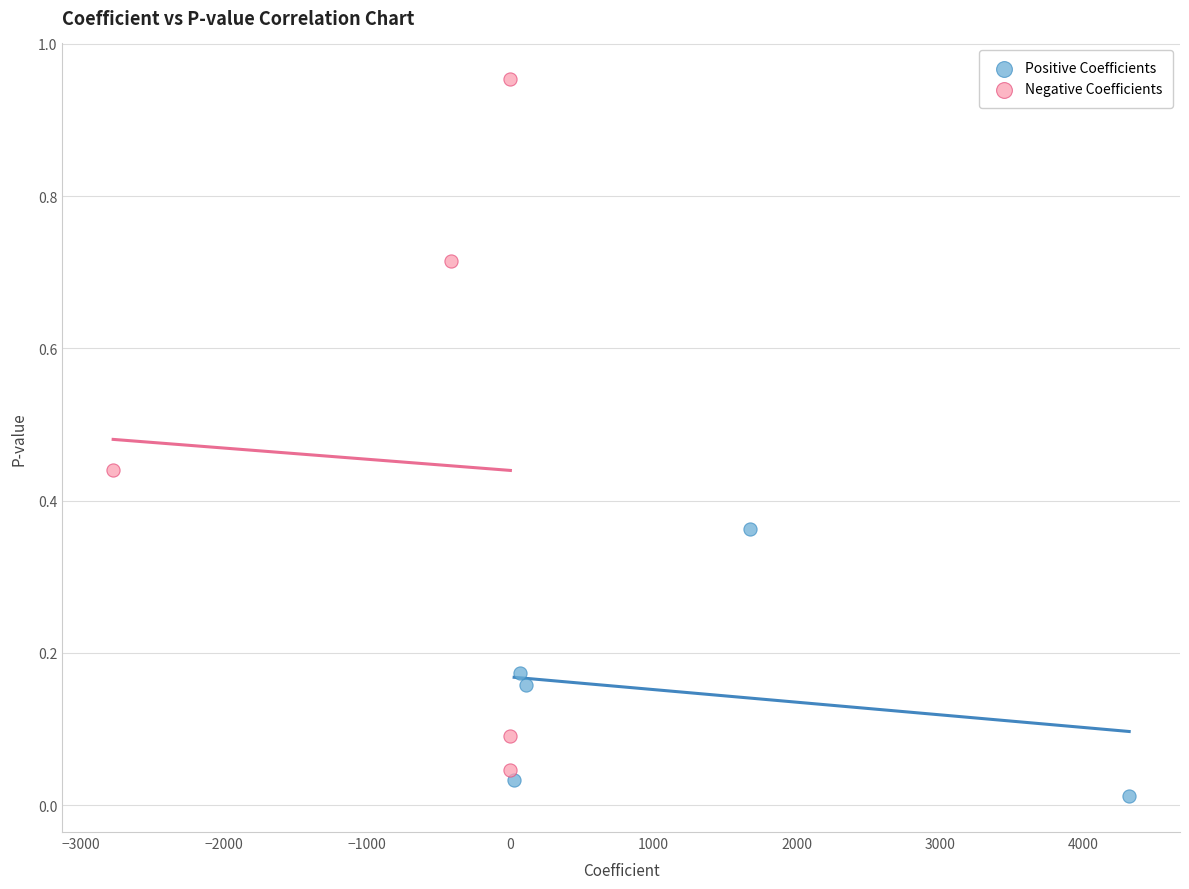

Which series has the widest spread of Y values?

Negative Coefficients